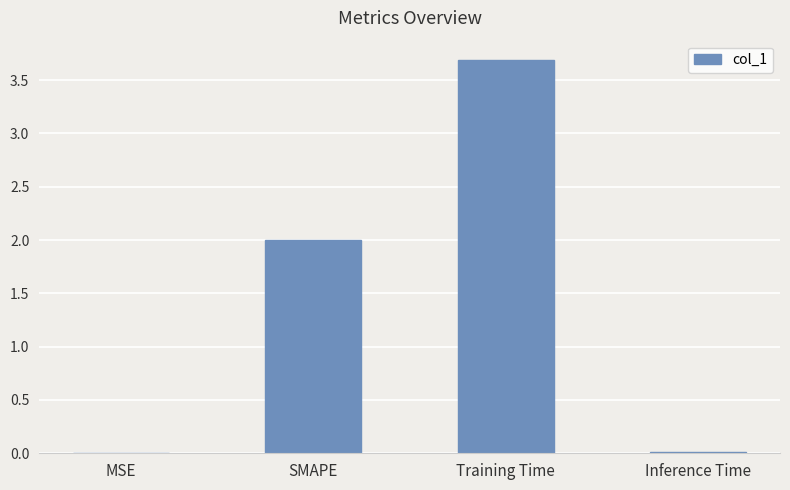

What is the average value?

1.4